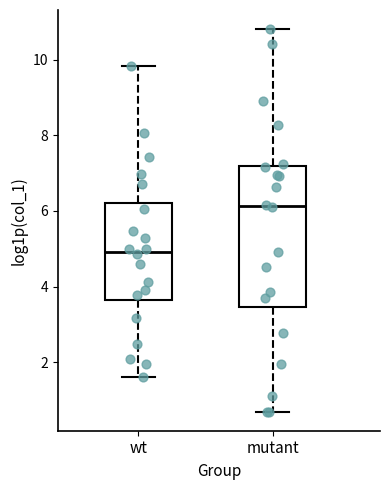

Reading left to right, read every box against the y-axis: the position of its median line, the range the box covers, and the ends of its whiskers. The values are not printed on the chart, so give them approximately, as read against the axis.

wt: median 5.0, box 3.6 to 6.2, whiskers 1.6 to 9.8
mutant: median 6.2, box 3.4 to 7.2, whiskers 0.6 to 10.8